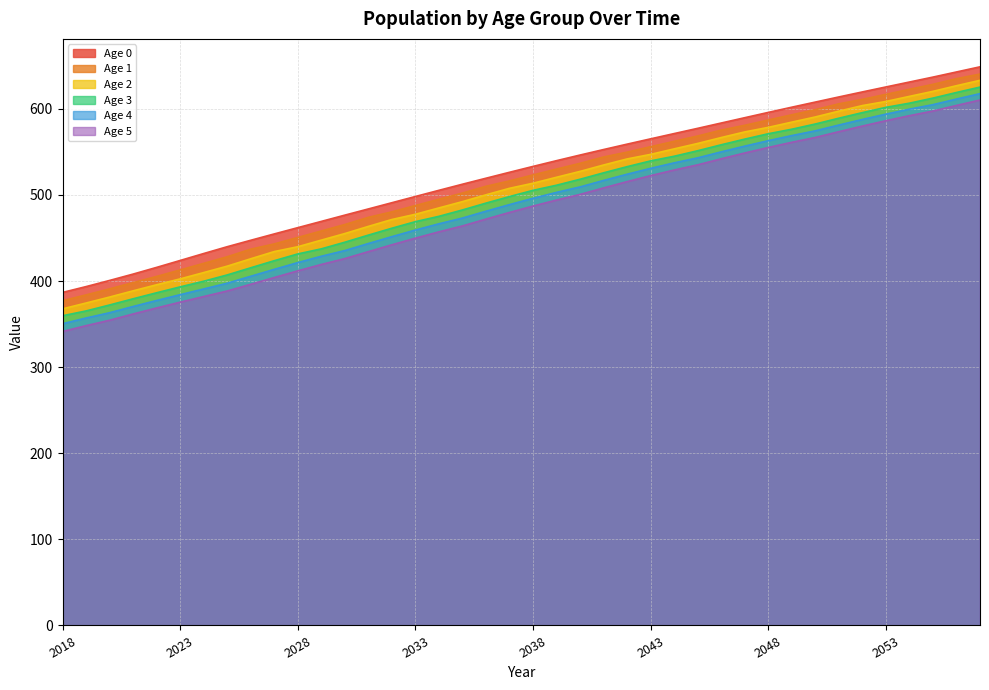

At which label is Age 0 closest to 517?

2036